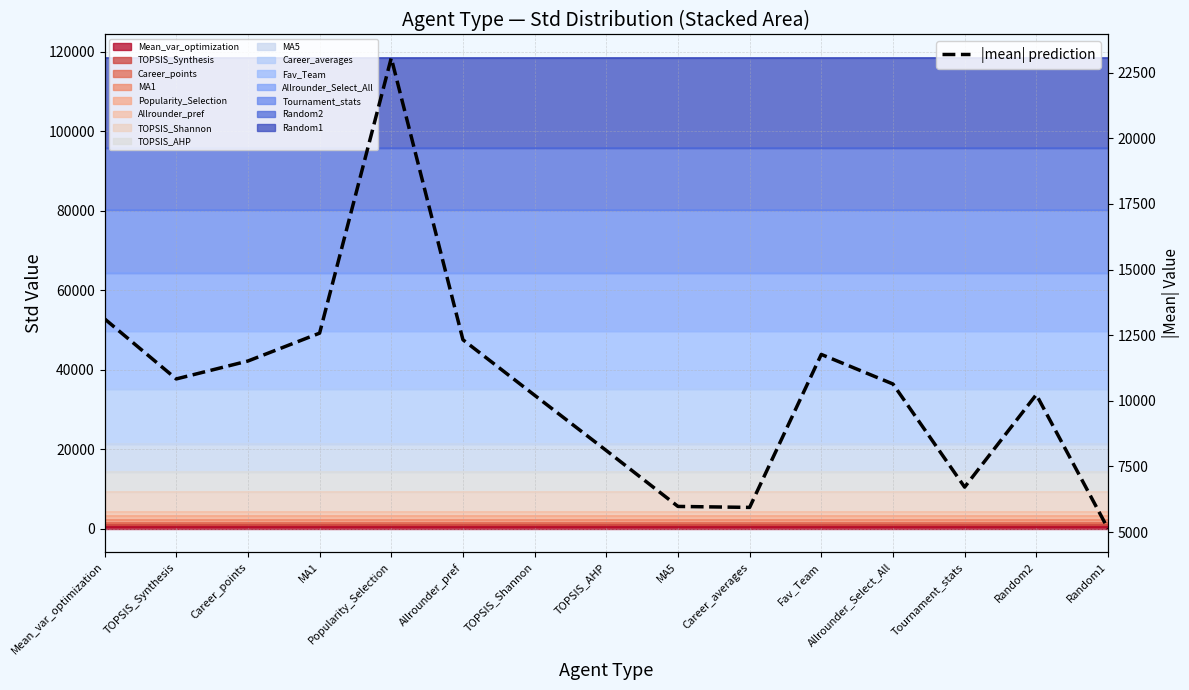

Reading left to right, list all the values displayed in this chart.

13122.0	10833.4	11515.3	12577.2	23055.5	12325.8	10211.8	8106.9	5977.7	5940.6	11766.9	10640.7	6713.1	10236.5	5132.8